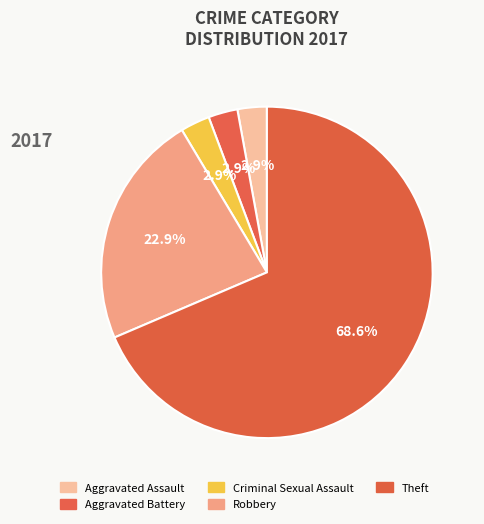

Is it true that Criminal Sexual Assault is 9% of the pie?

False